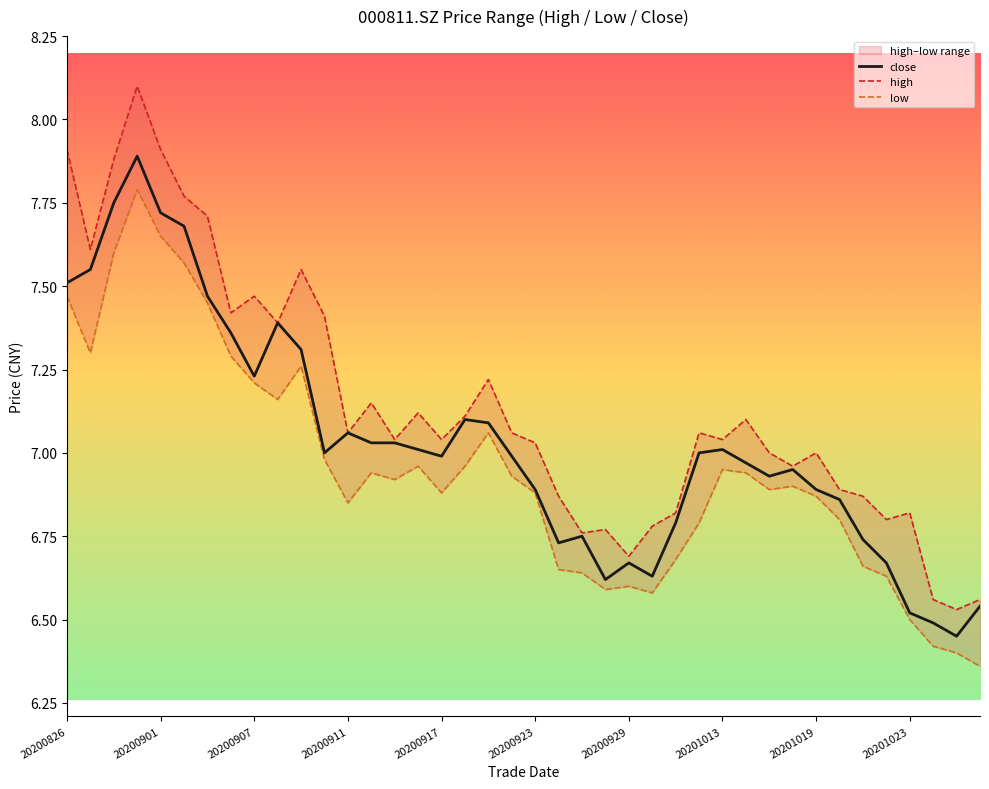

Is it true that close equals 1.5 at 20201019?

False